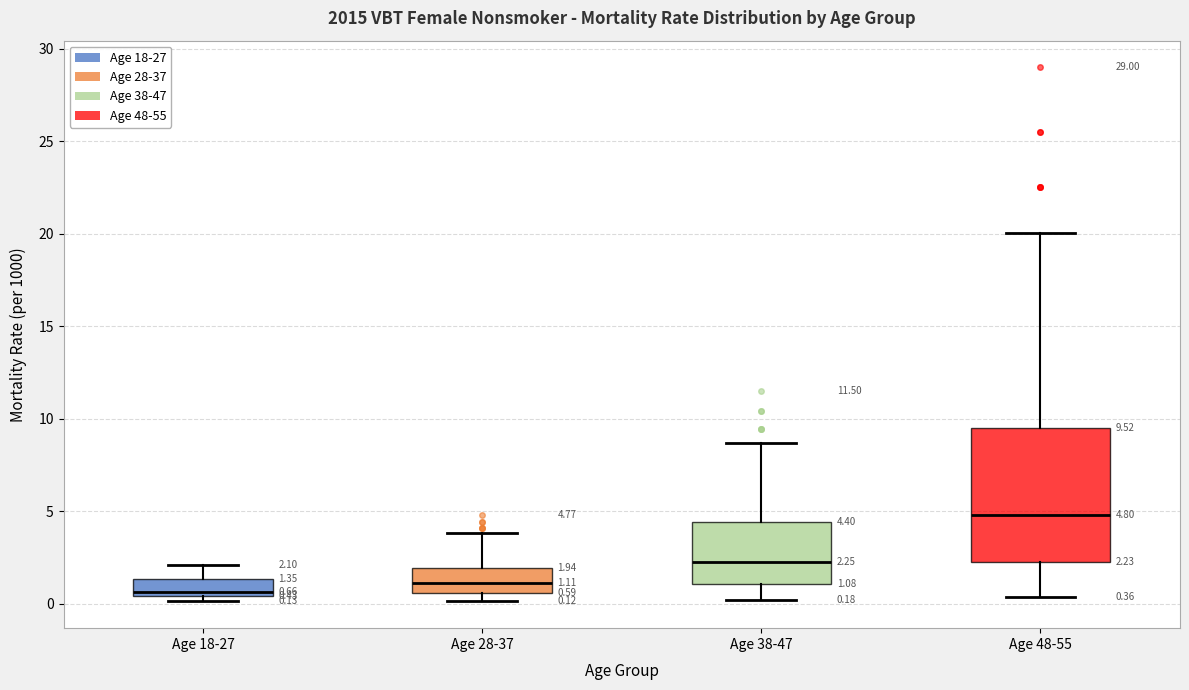

Comparing the boxes themselves (not the whiskers), which one is the tallest?

Age 48-55